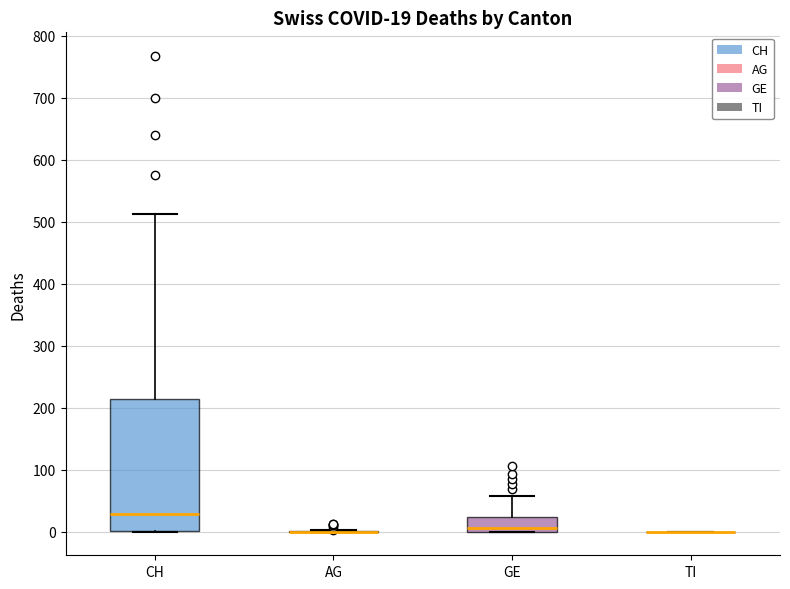

Comparing the boxes themselves (not the whiskers), which one is the tallest?

CH